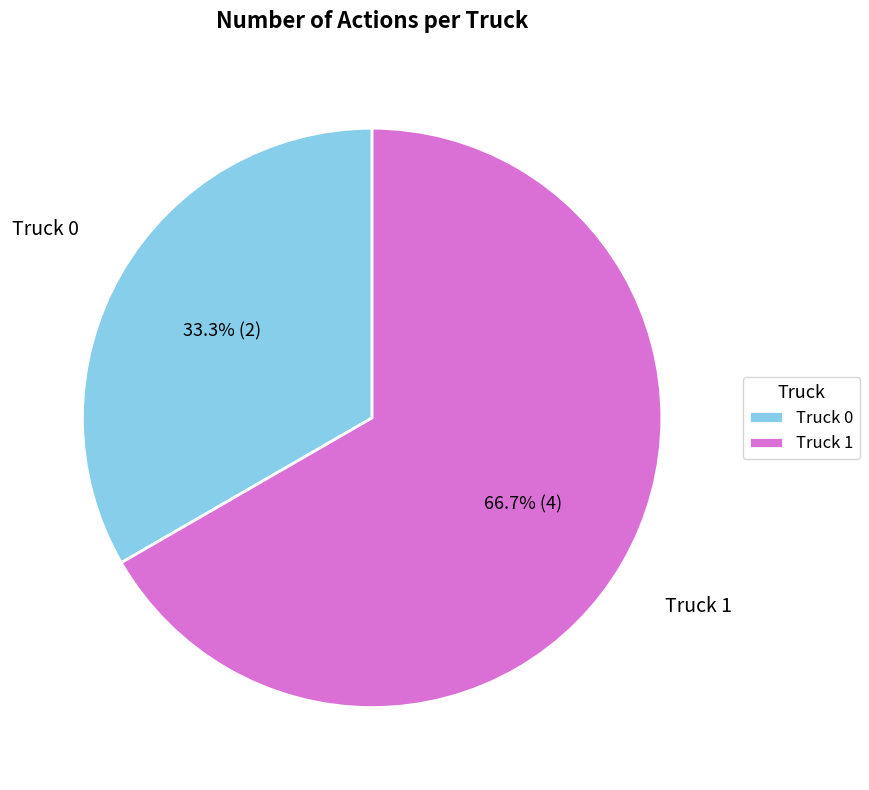

How many segments does this pie chart have?

2